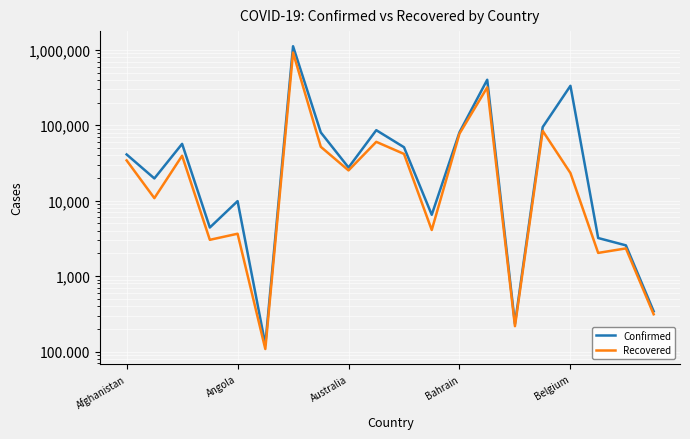

Reading left to right, what are all the values shown in this chart?

Confirmed: 41032	19729	56706	4410	9871	124	1116609	80410	27542	86102	51149	6502	80765	401586	233	94609	333718	3200	2557	342
Recovered: 34217	10808	39444	3029	3647	108	921344	51814	25213	60308	41693	4088	77421	318123	217	84237	23256	2031	2330	312